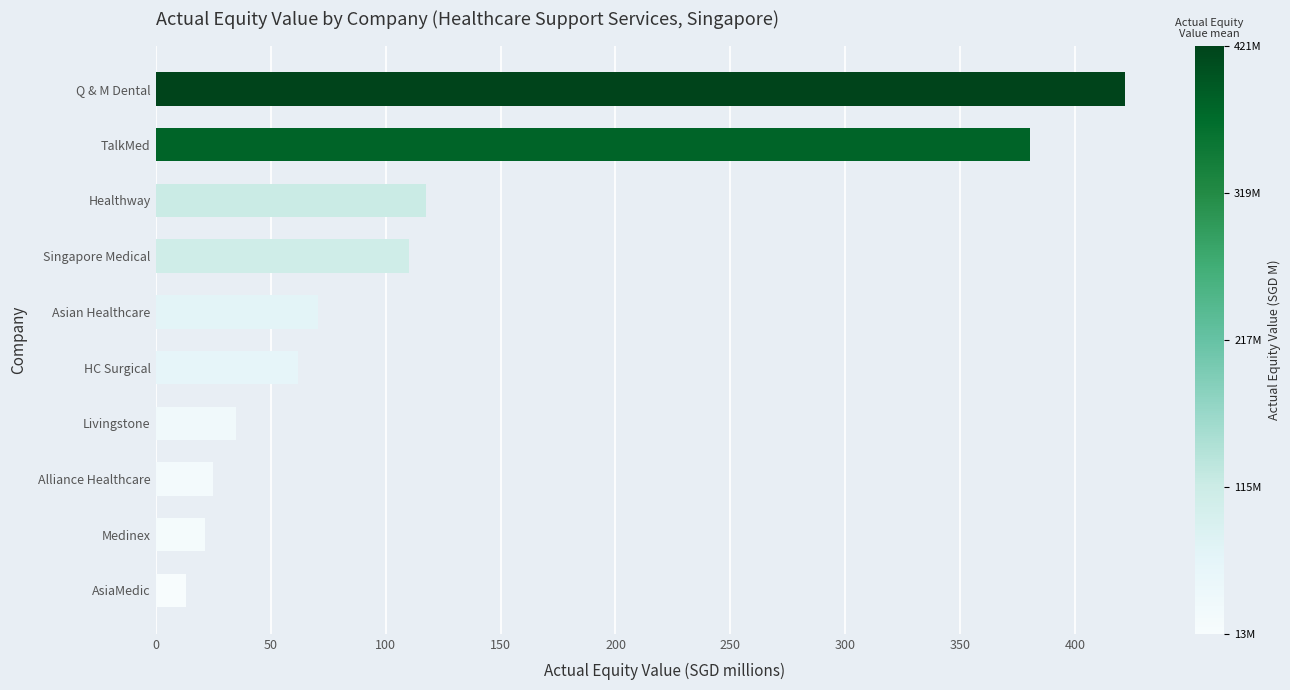

Between Livingstone and Alliance Healthcare, which is larger?

Livingstone